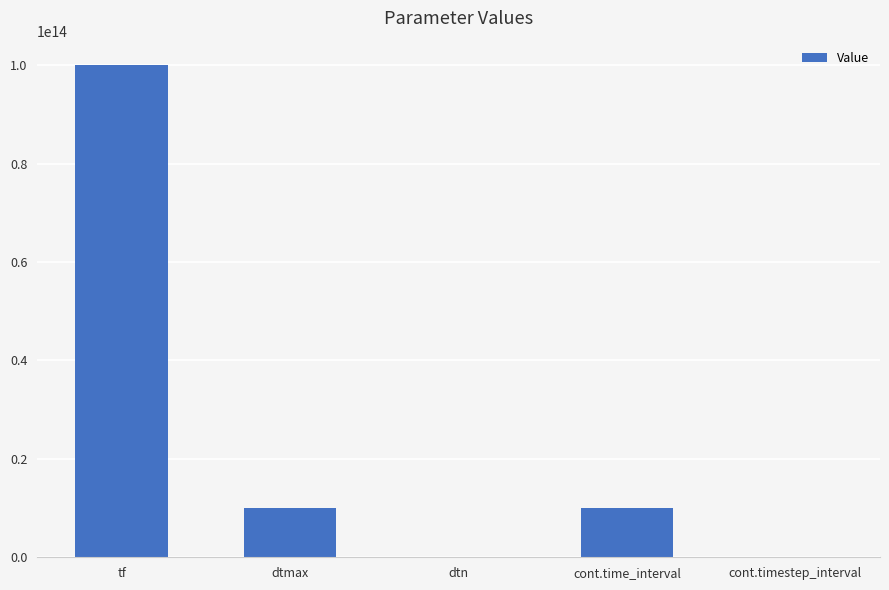

Which label corresponds to the largest value in the chart?

tf